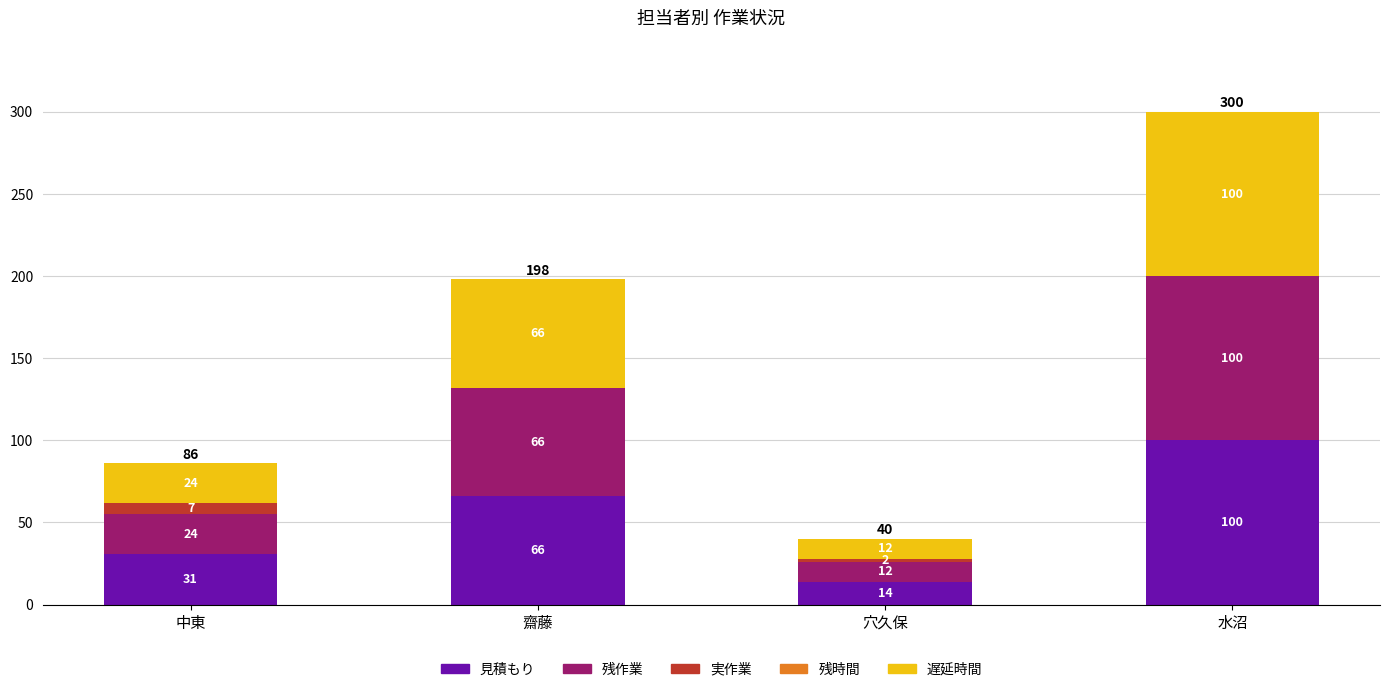

What is the total value across all series at 穴久保?

40